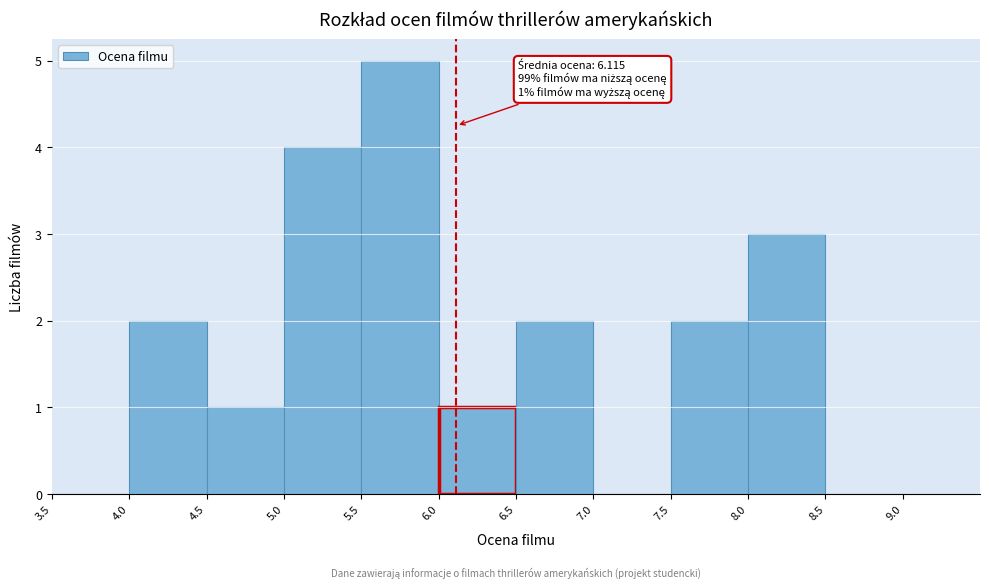

Over which range of the x-axis is the bar tallest?

5.5 to 6.0